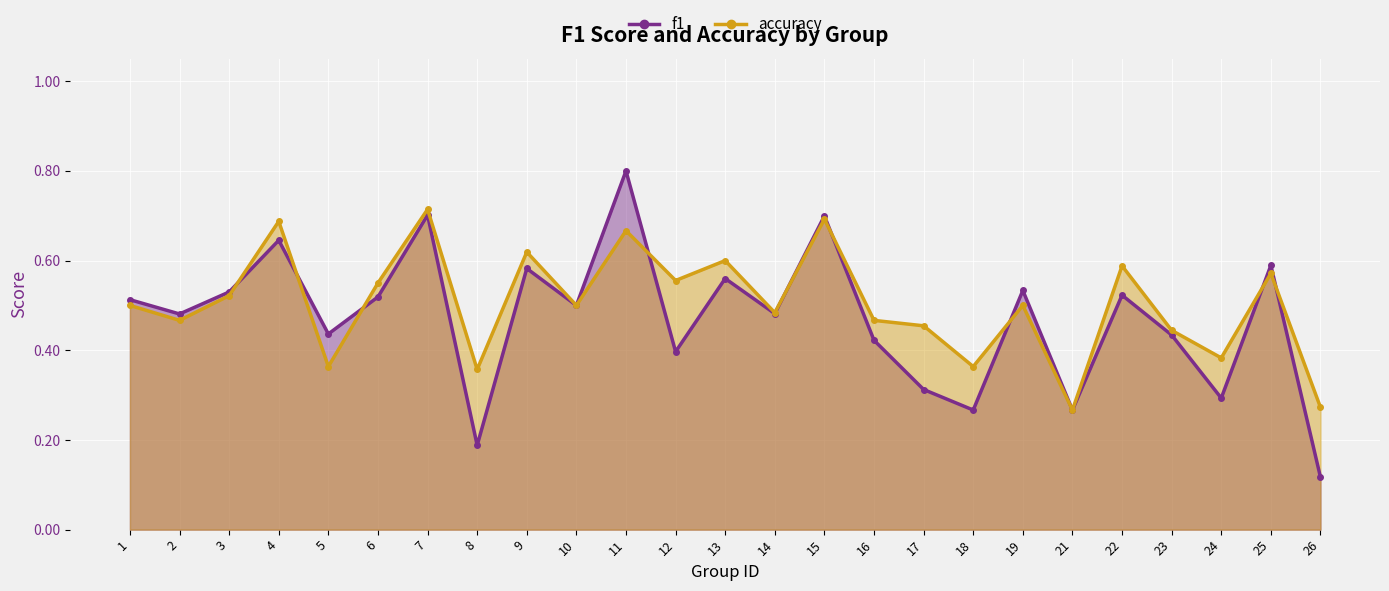

Reading left to right, transcribe all the data shown in this chart.

f1: 1=0.5	2=0.5	3=0.5	4=0.6	5=0.4	6=0.5	7=0.7	8=0.2	9=0.6	10=0.5	11=0.8	12=0.4	13=0.6	14=0.5	15=0.7	16=0.4	17=0.3	18=0.3	19=0.5	21=0.3	22=0.5	23=0.4	24=0.3	25=0.6	26=0.1
accuracy: 1=0.5	2=0.5	3=0.5	4=0.7	5=0.4	6=0.6	7=0.7	8=0.4	9=0.6	10=0.5	11=0.7	12=0.6	13=0.6	14=0.5	15=0.7	16=0.5	17=0.5	18=0.4	19=0.5	21=0.3	22=0.6	23=0.4	24=0.4	25=0.6	26=0.3